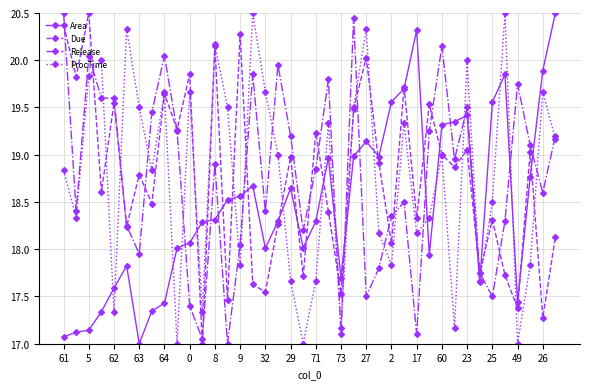

In Due, how many points are lower than both neighbors (excluding endpoints)?

16